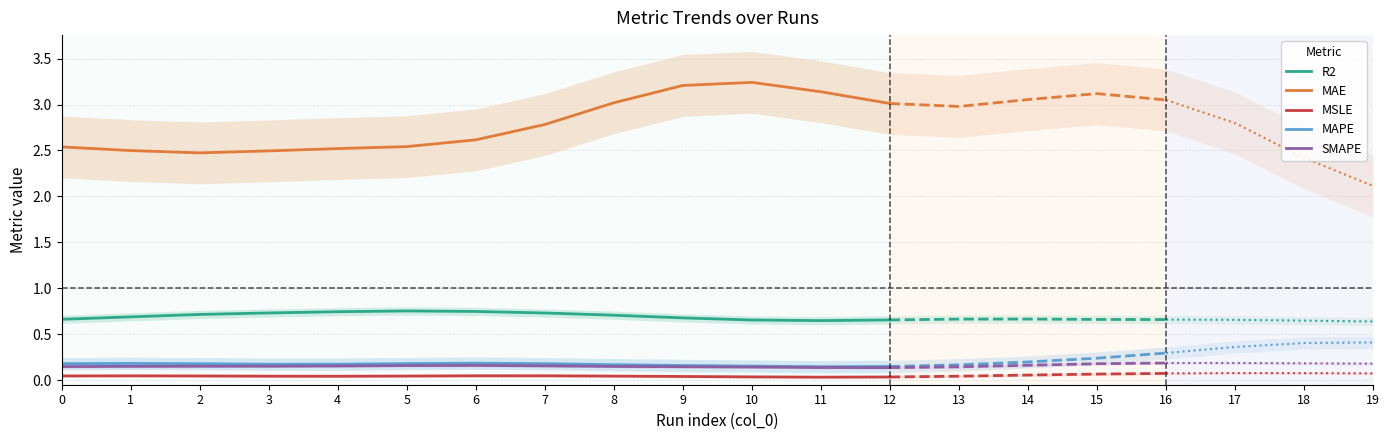

True or false: SMAPE and R2 intersect in this chart.

False